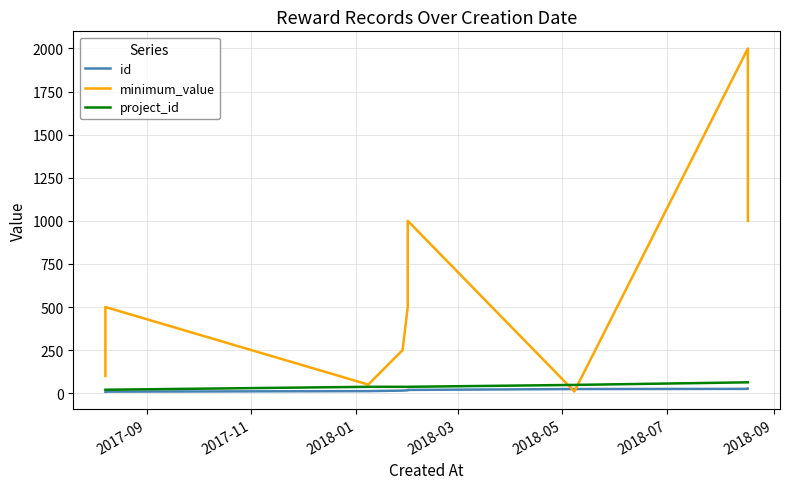

What is the spread (max minus min) of values at 2018-09?

38